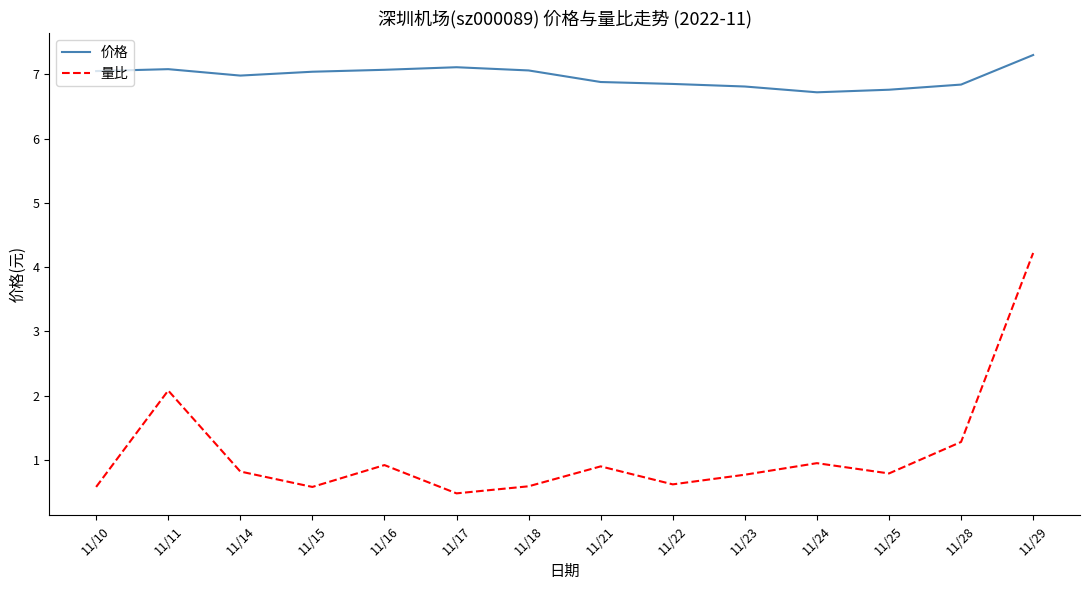

True or false: 价格 and 量比 intersect in this chart.

False